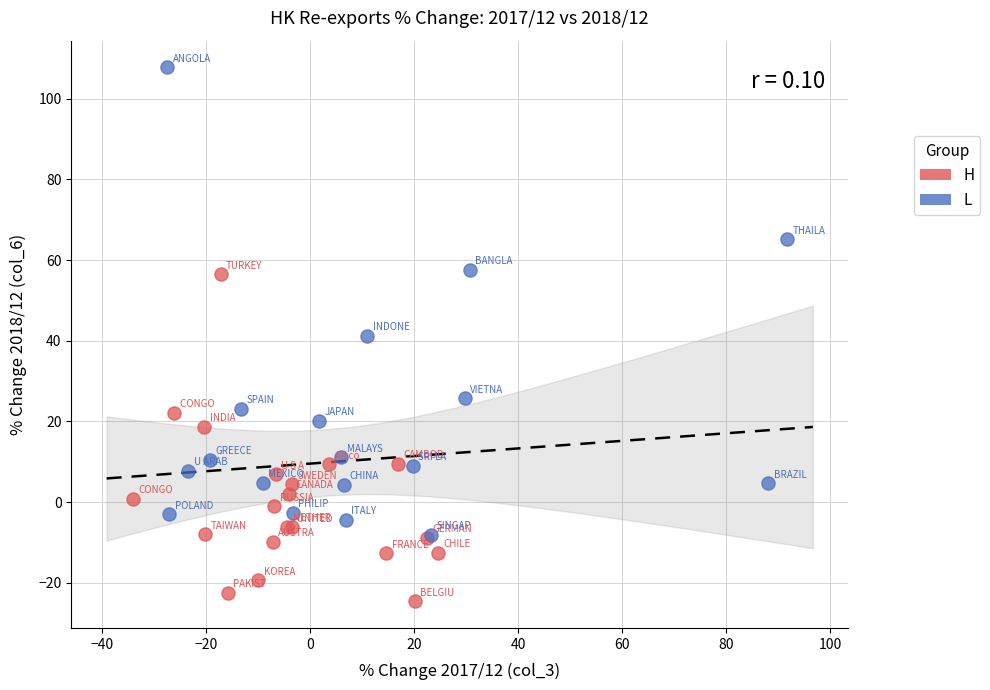

Which series has the largest Y range (max minus min)?

L